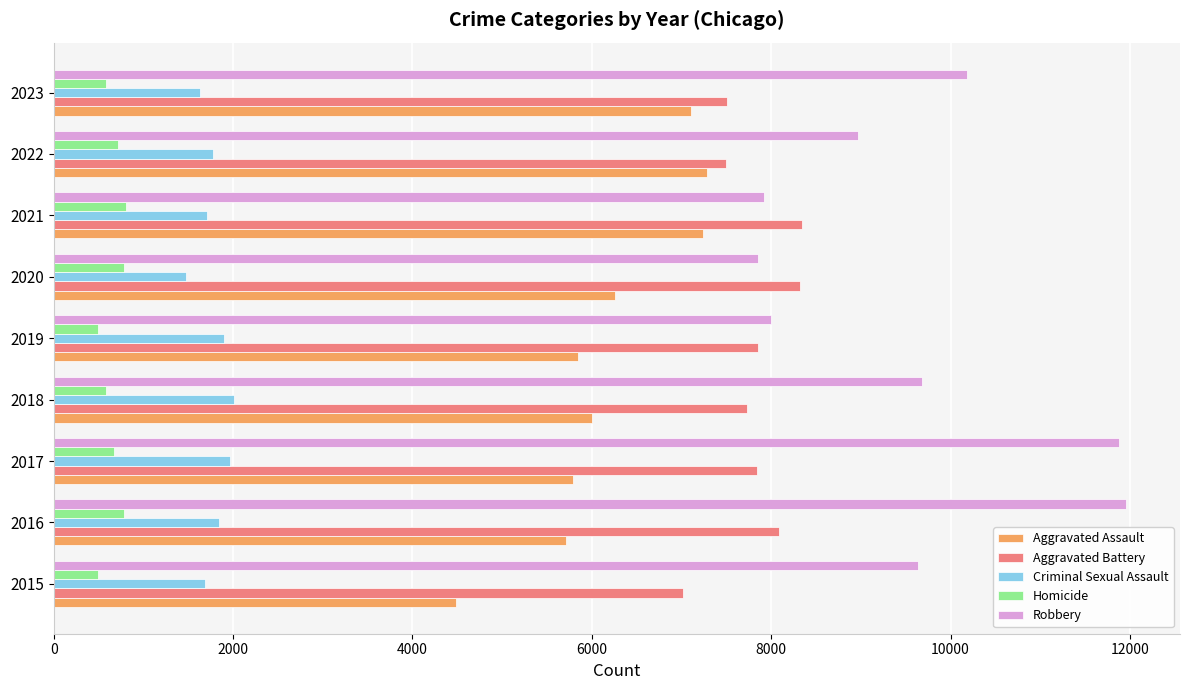

What is the sum of all Homicide values?

5937